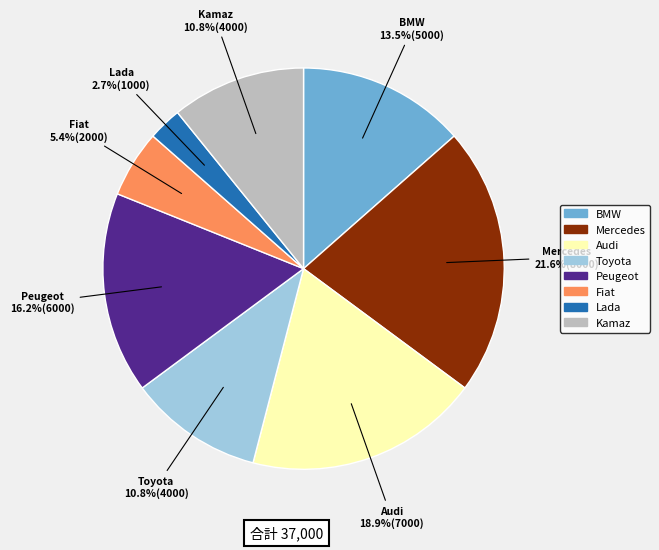

To the nearest percent, what is the average slice percentage?

12%